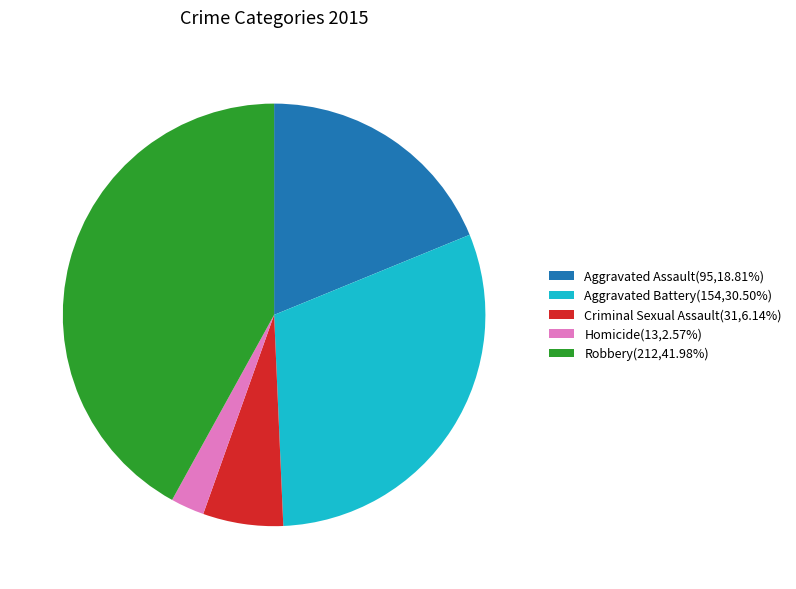

How many segments does this pie chart have?

5